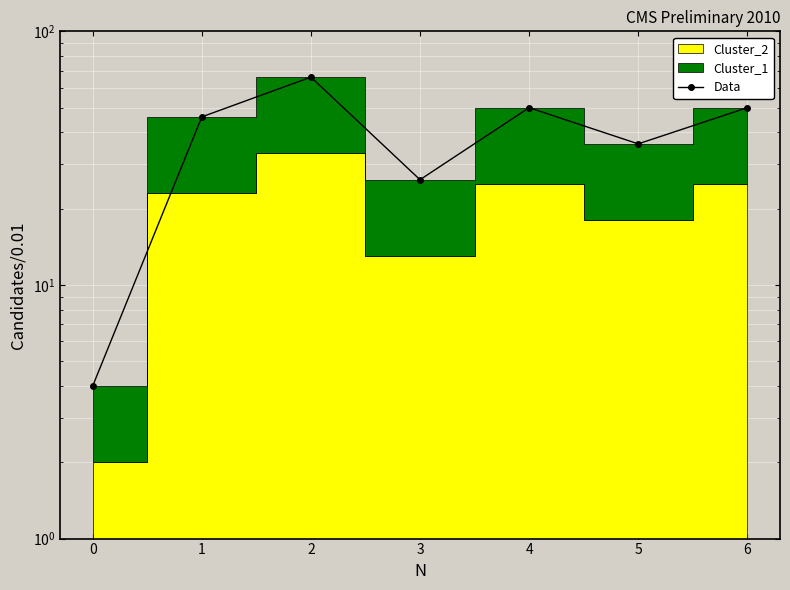

How many points are higher than both their immediate neighbors (excluding endpoints)?

2